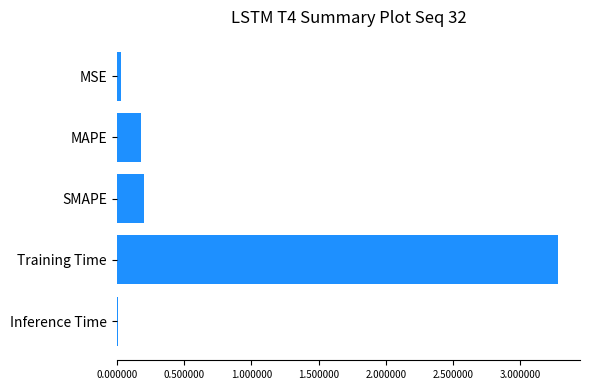

What is the sum of all values?

3.7